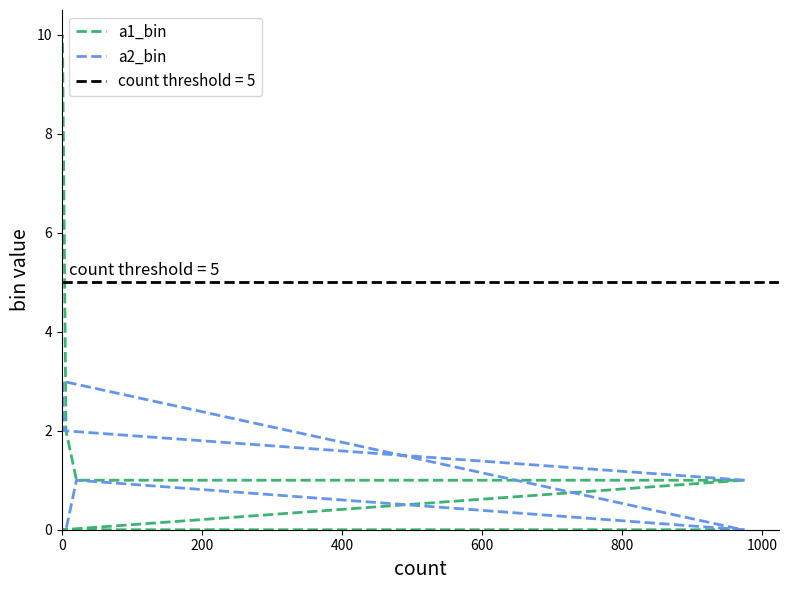

At how many categories does at least one series exceed 5?

1